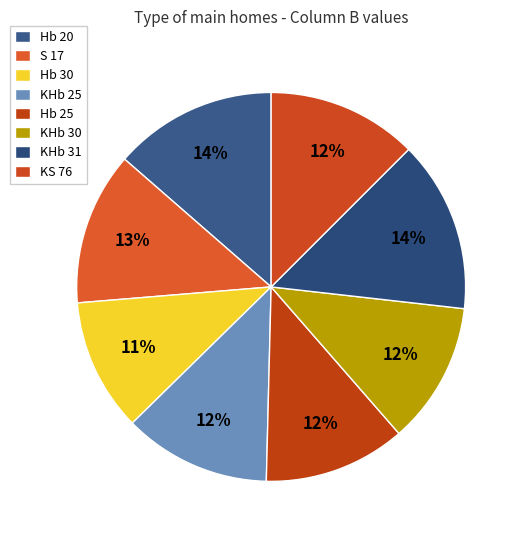

What is the smallest slice in the pie chart?

Hb 30